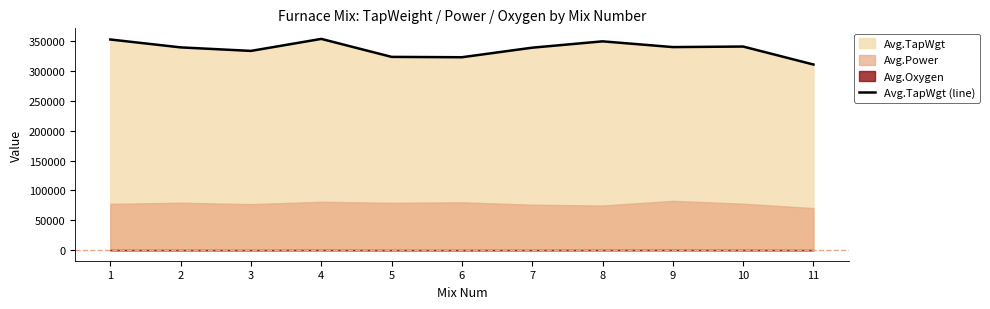

Is it true that the value at 9 is 549978?

False